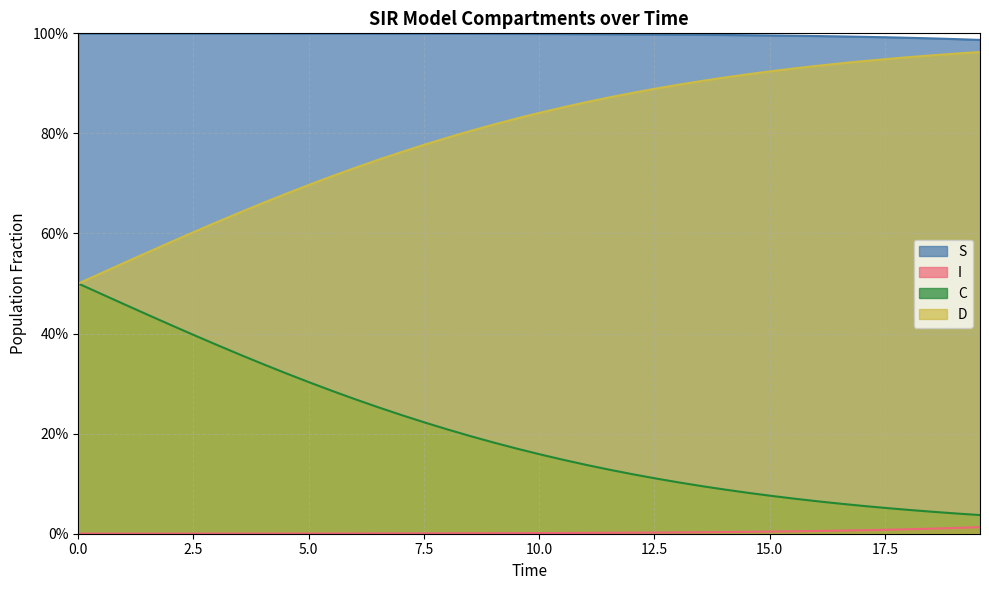

True or false: I and S intersect in this chart.

False